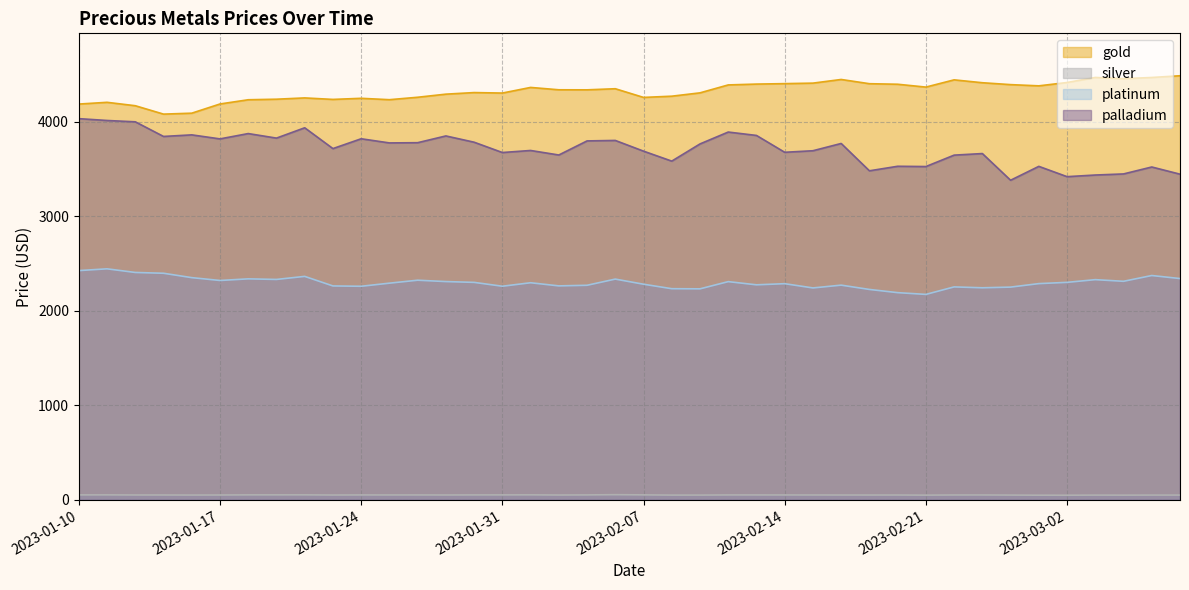

How many data points in palladium are above 3764?

20